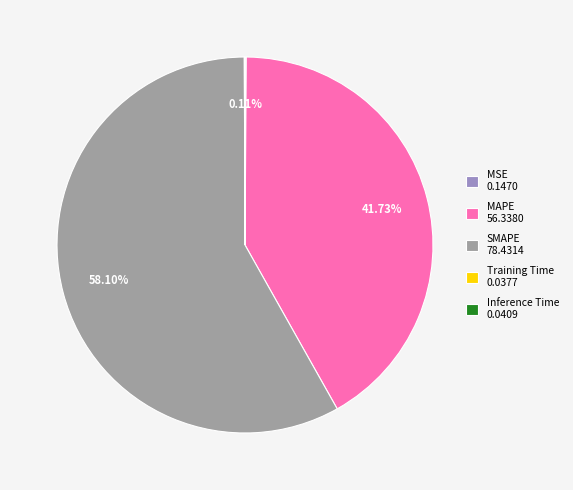

Which category accounts for the majority?

SMAPE